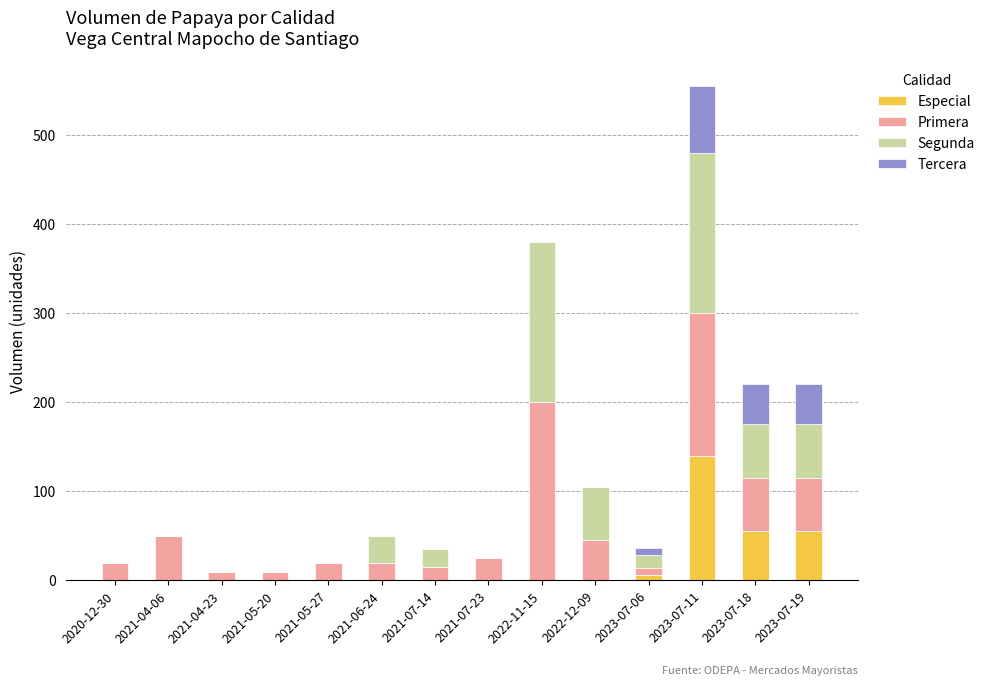

What is the highest value of the Especial series?

140